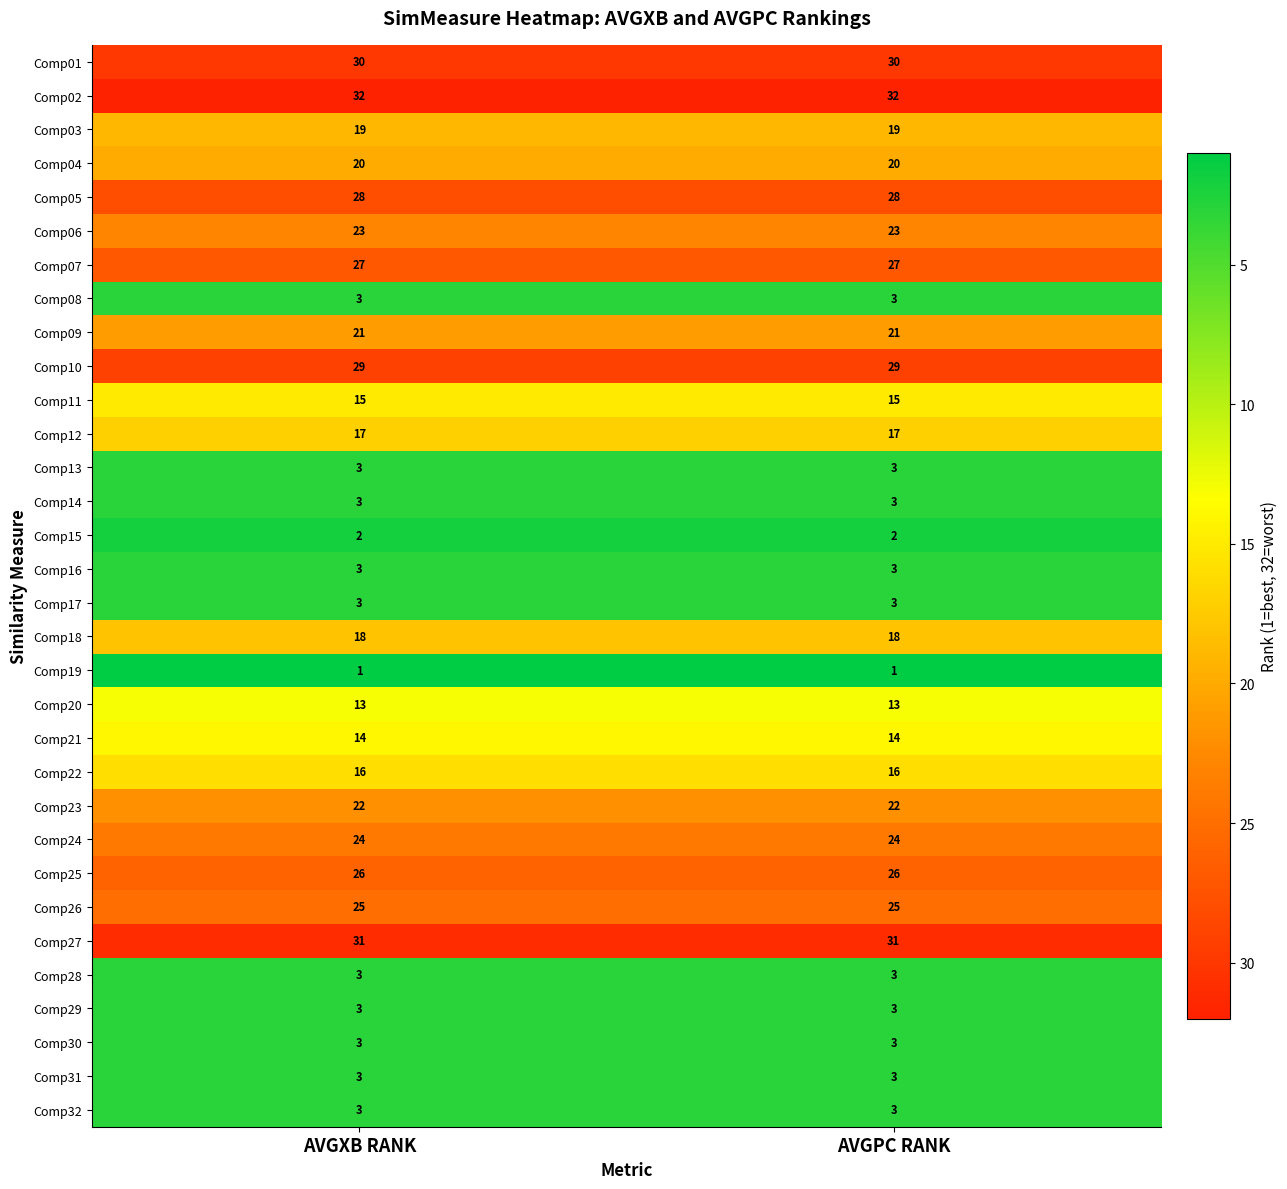

Which series has the largest total across all categories?

Comp02